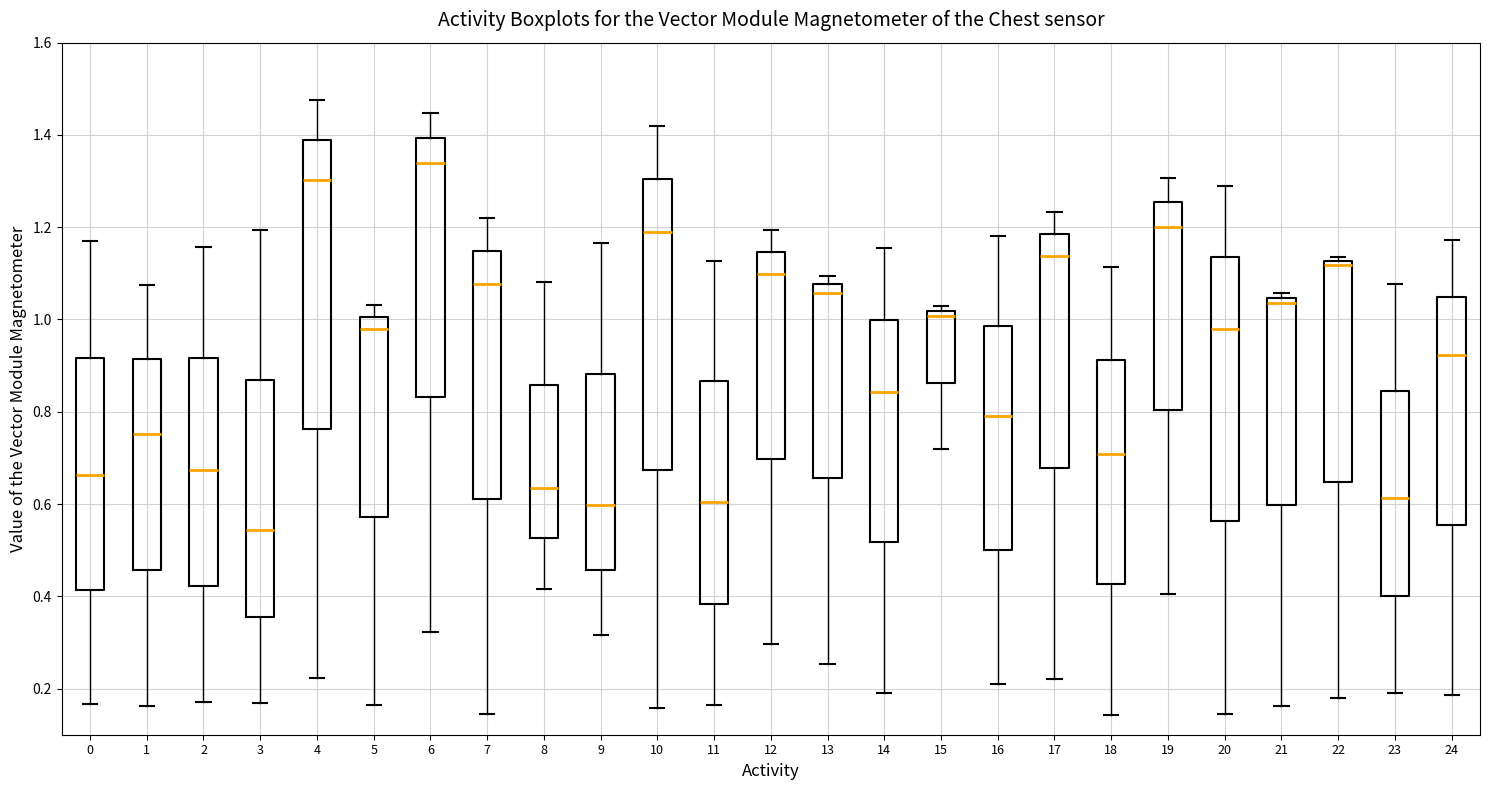

Where does the lower whisker of the box at x = 23 end on the y-axis? The values are not printed on the chart, so give them approximately, as read against the axis.

0.18